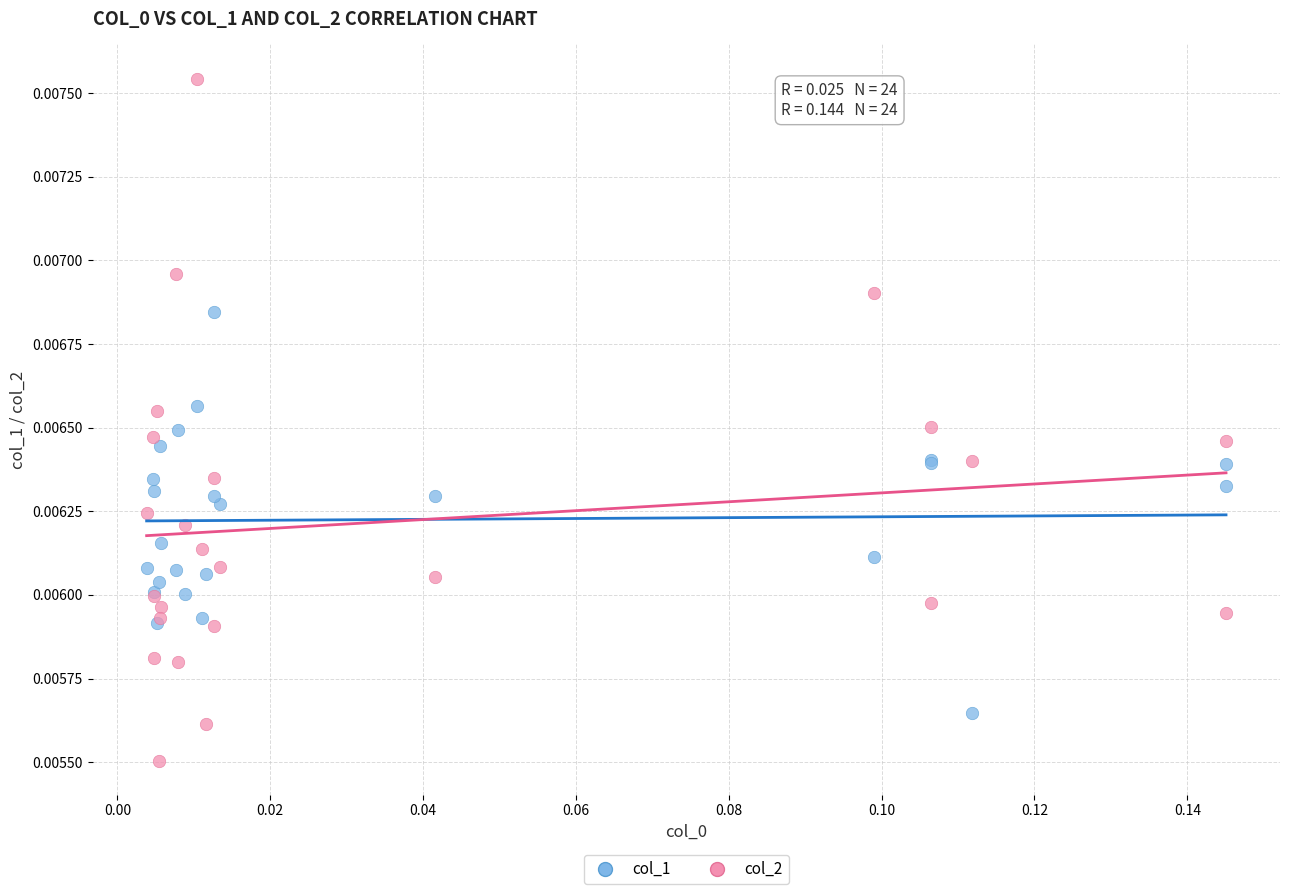

Which series reaches the maximum Y coordinate?

col_2